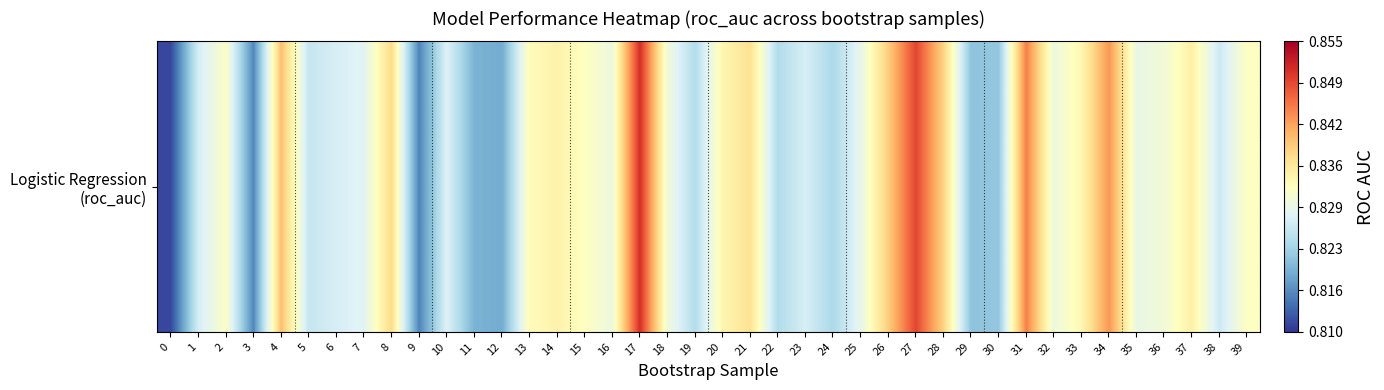

Between 21 and 3, which is larger?

21